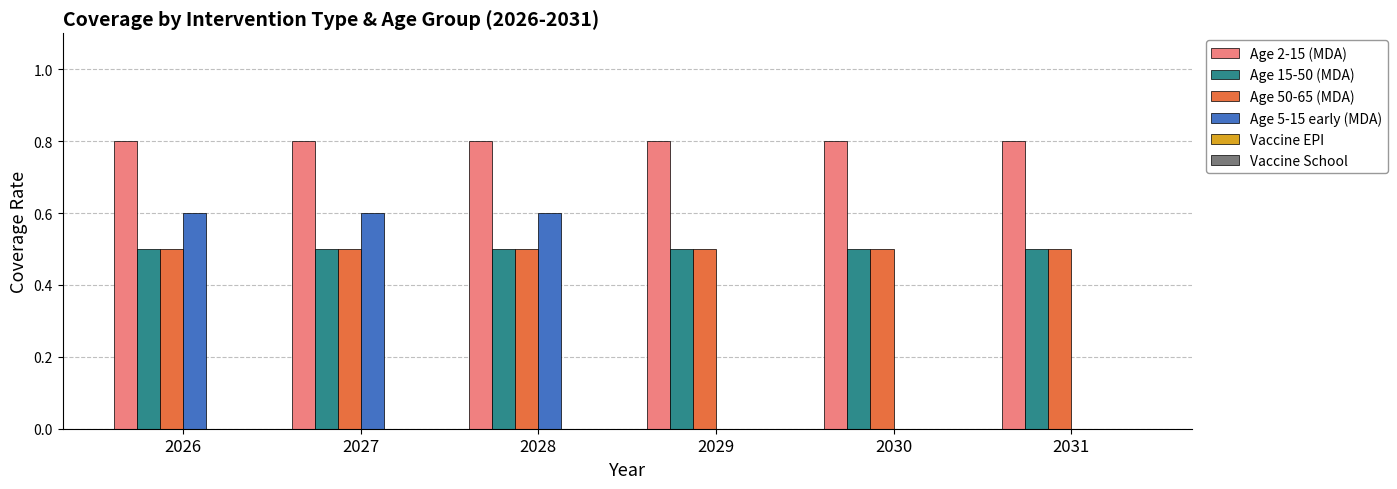

Are the bars grouped side by side (vs. stacked)?

Yes